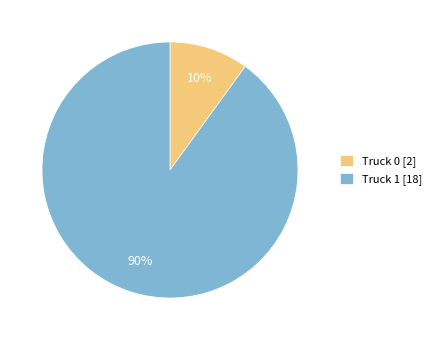

Count the number of slices in the pie.

2